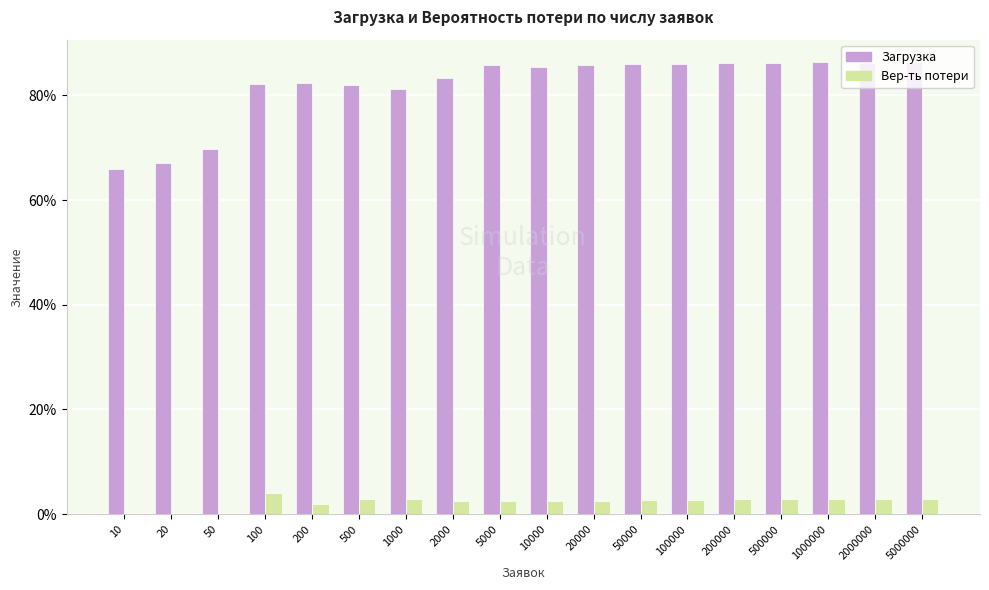

Rank the categories by Загрузка value from lowest to highest.

10, 20, 50, 1000, 500, 100, 200, 2000, 10000, 5000, 20000, 50000, 100000, 200000, 500000, 2000000, 1000000, 5000000